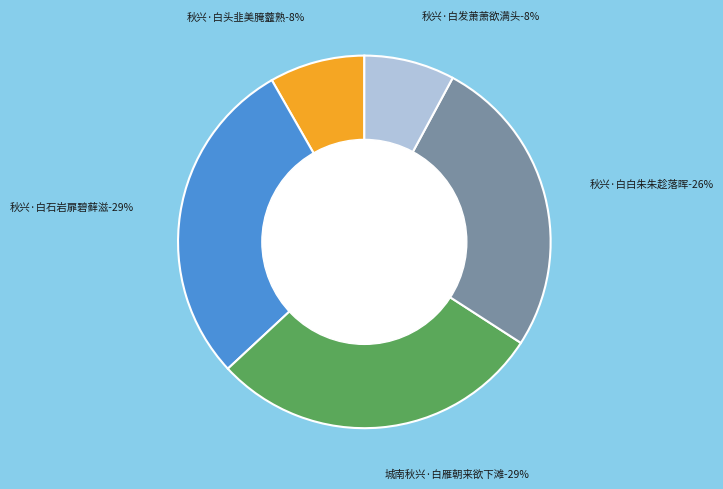

Which slice is the largest?

城南秋兴·白雁朝来欲下滩